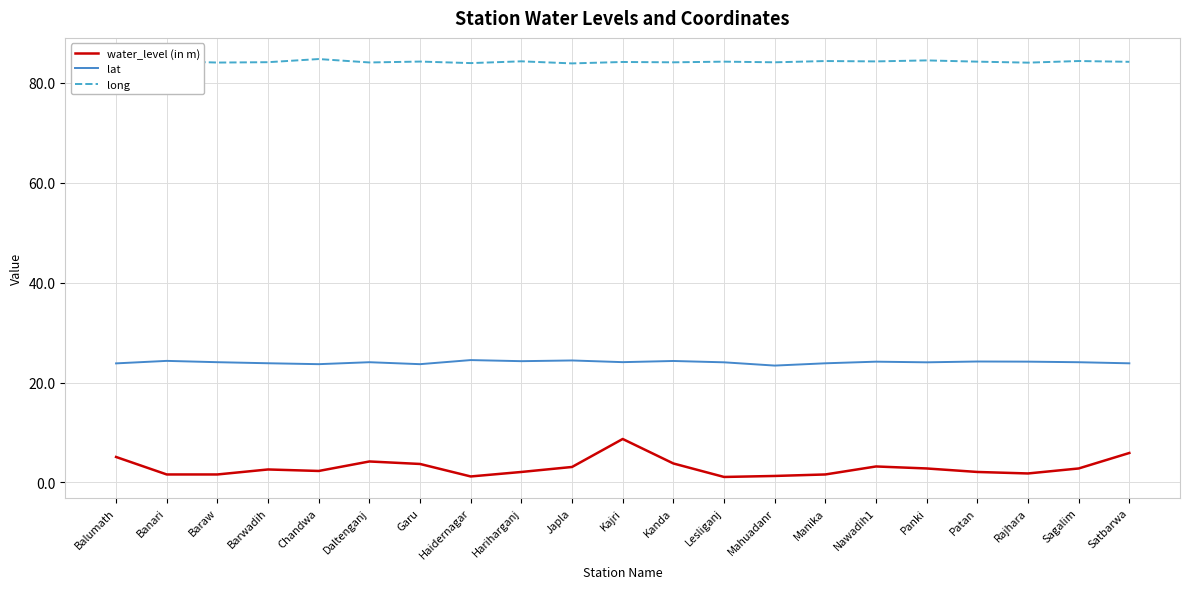

List the series in order of their overall mean, lowest first.

water_level (in m), lat, long